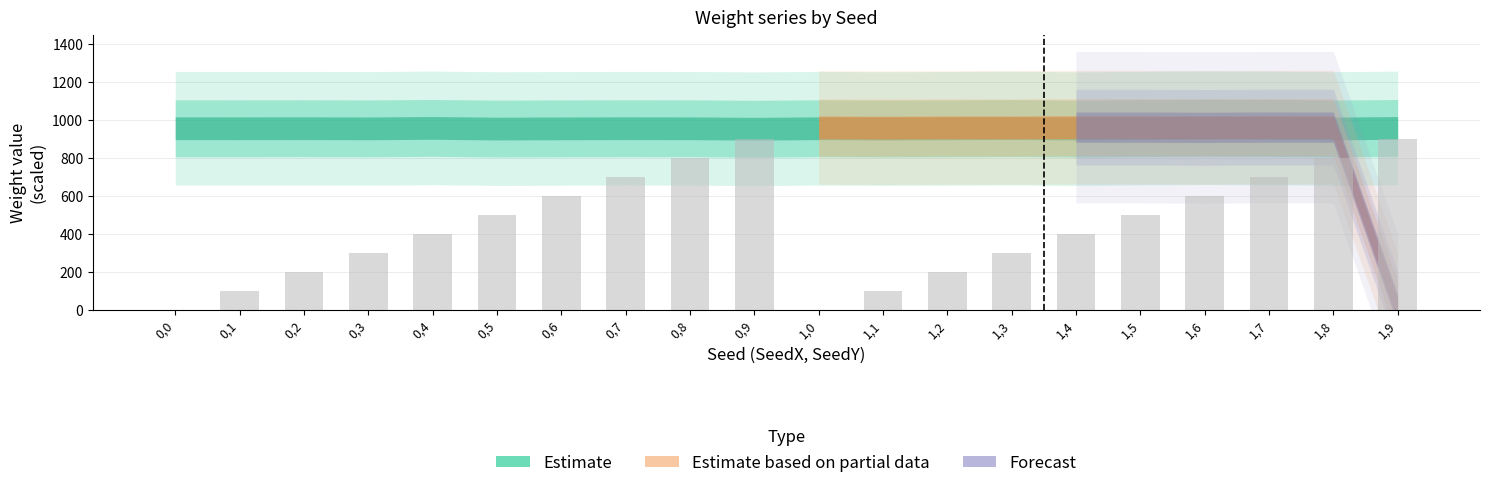

What is the change in value from 0,7 to 1,2?

-500